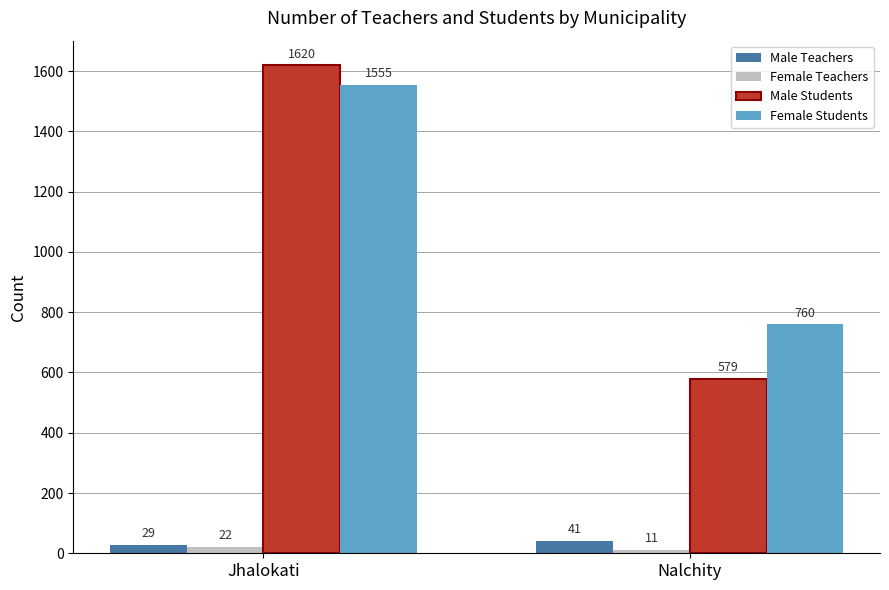

Reading left to right, extract all data points from this chart.

Male Teachers: 29	41
Female Teachers: 22	11
Male Students: 1620	579
Female Students: 1555	760